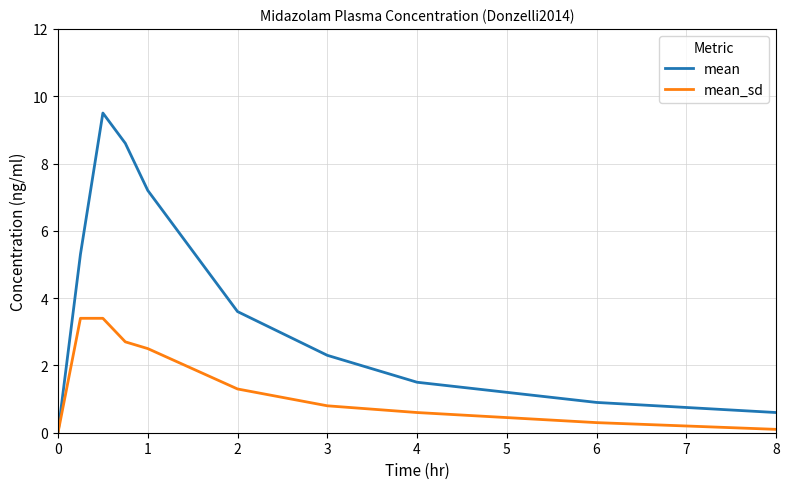

What is the highest value of the mean series?

9.5